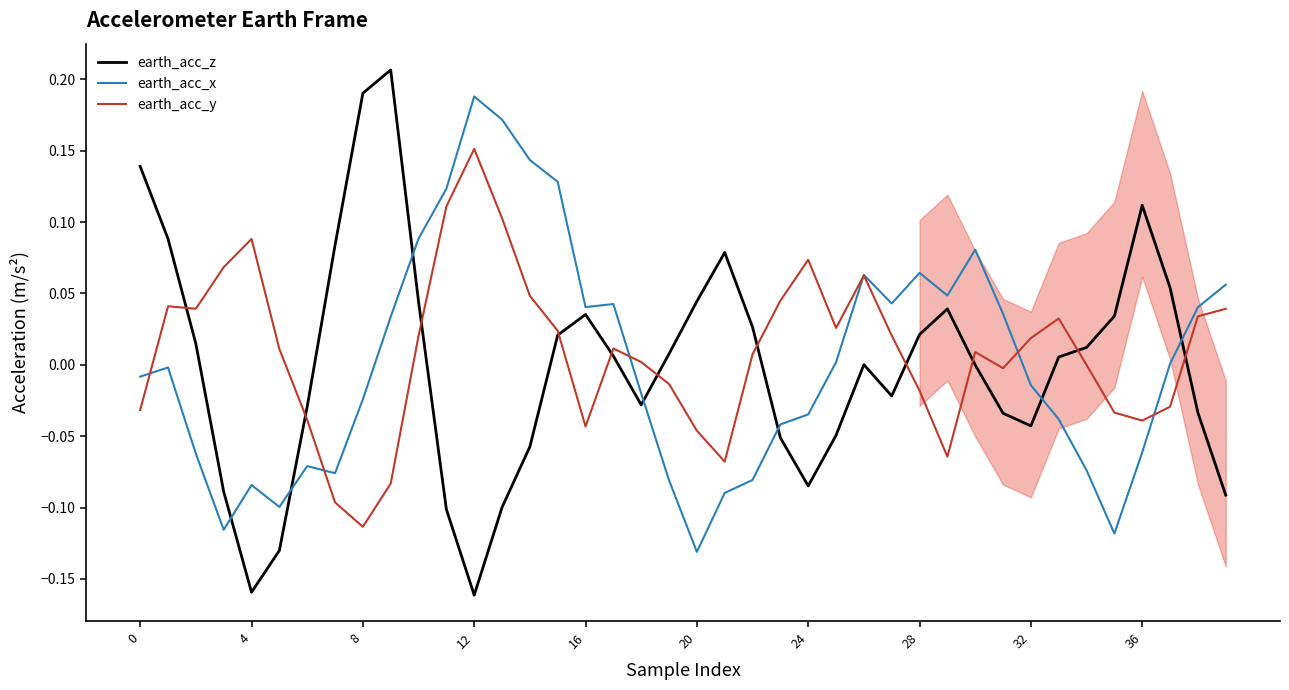

What is the sum of all earth_acc_y values?

0.4